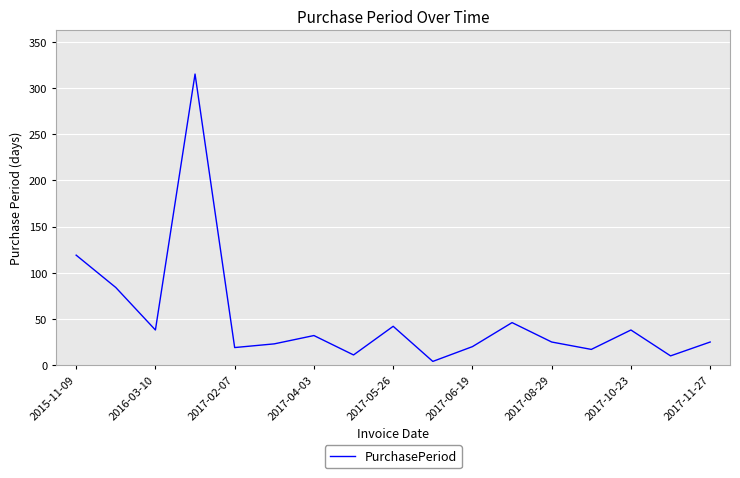

What is the average value?

51